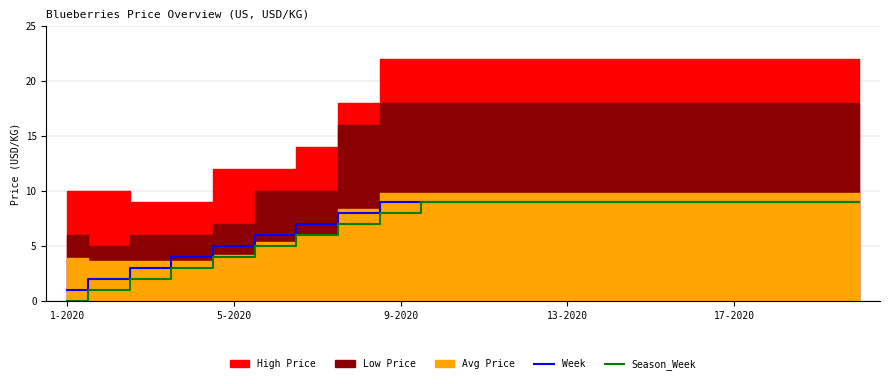

The value of Season_Week at 9-2020 is 5. True or false?

False